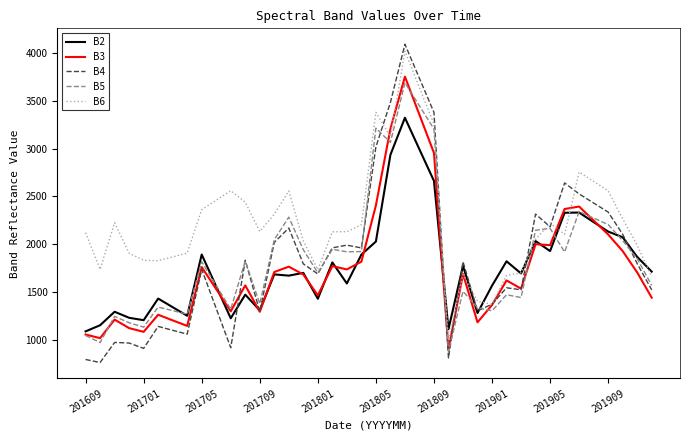

True or false: B5 and B4 intersect in this chart.

True